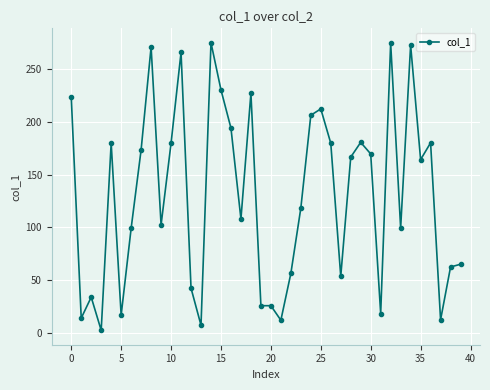

What is the average value?

130.0